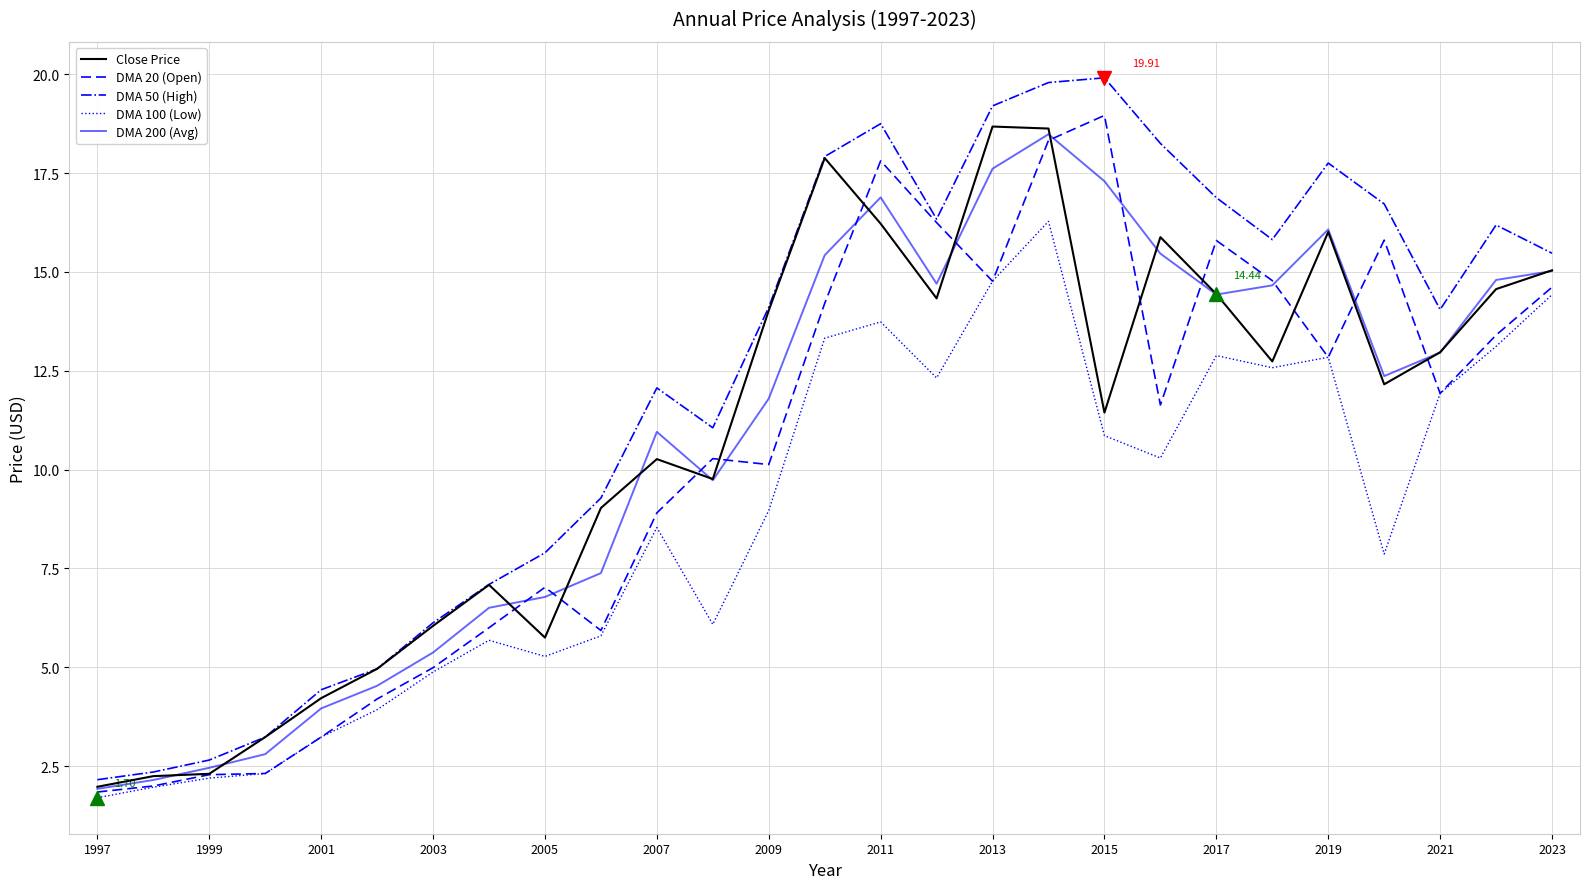

Which series has the largest total across all categories?

DMA 50 (High)